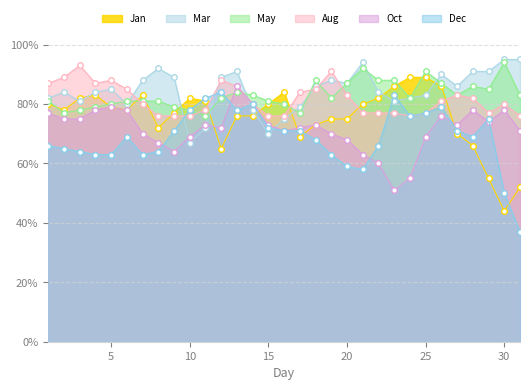

Is it true that Jan equals 1.3 at 24?

False